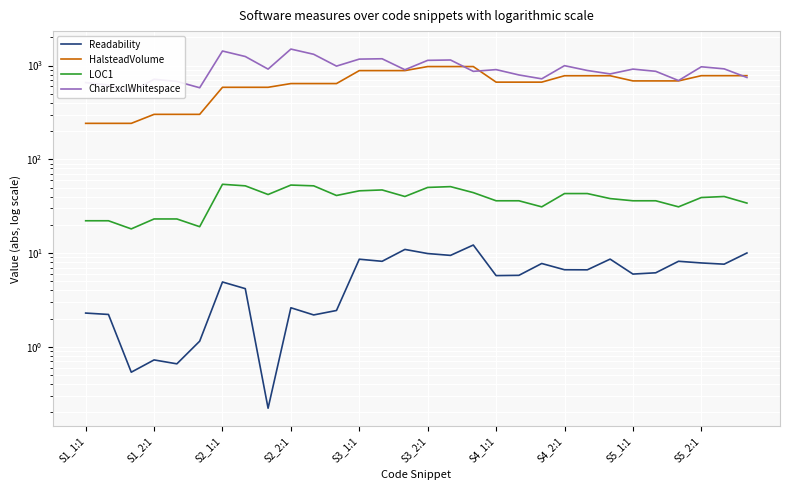

Rank the series by their maximum value, from highest to lowest.

CharExclWhitespace, HalsteadVolume, LOC1, Readability